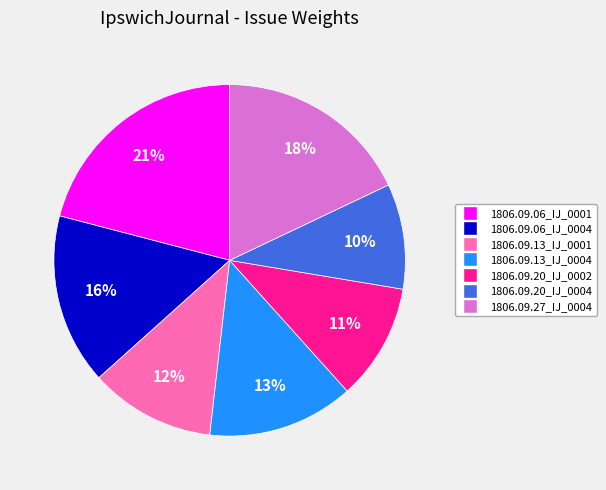

Rank the categories by value from lowest to highest.

1806.09.20_IJ_0004, 1806.09.20_IJ_0002, 1806.09.13_IJ_0001, 1806.09.13_IJ_0004, 1806.09.06_IJ_0004, 1806.09.27_IJ_0004, 1806.09.06_IJ_0001